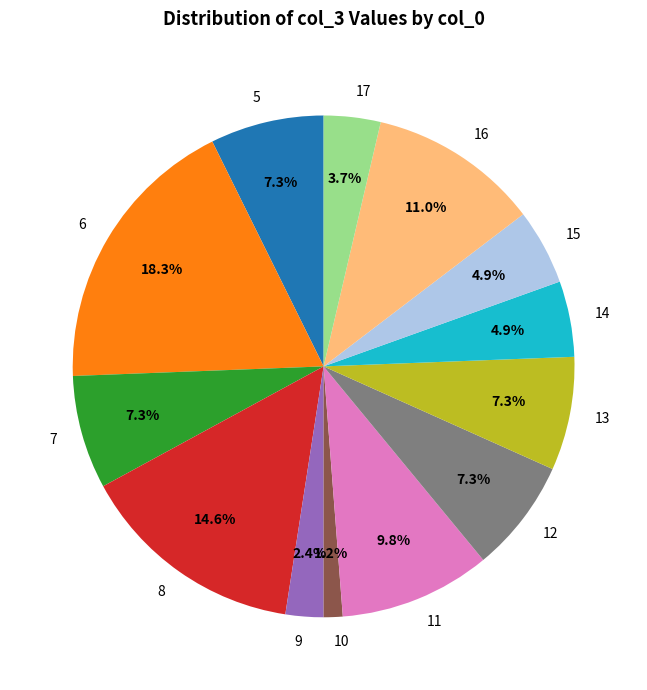

Is there a majority slice in this chart?

No